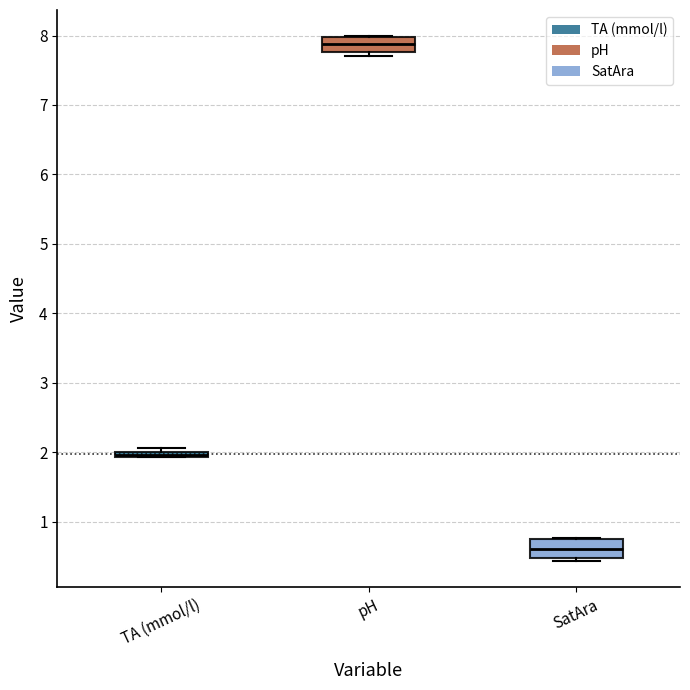

Which box has the lowest median line?

SatAra